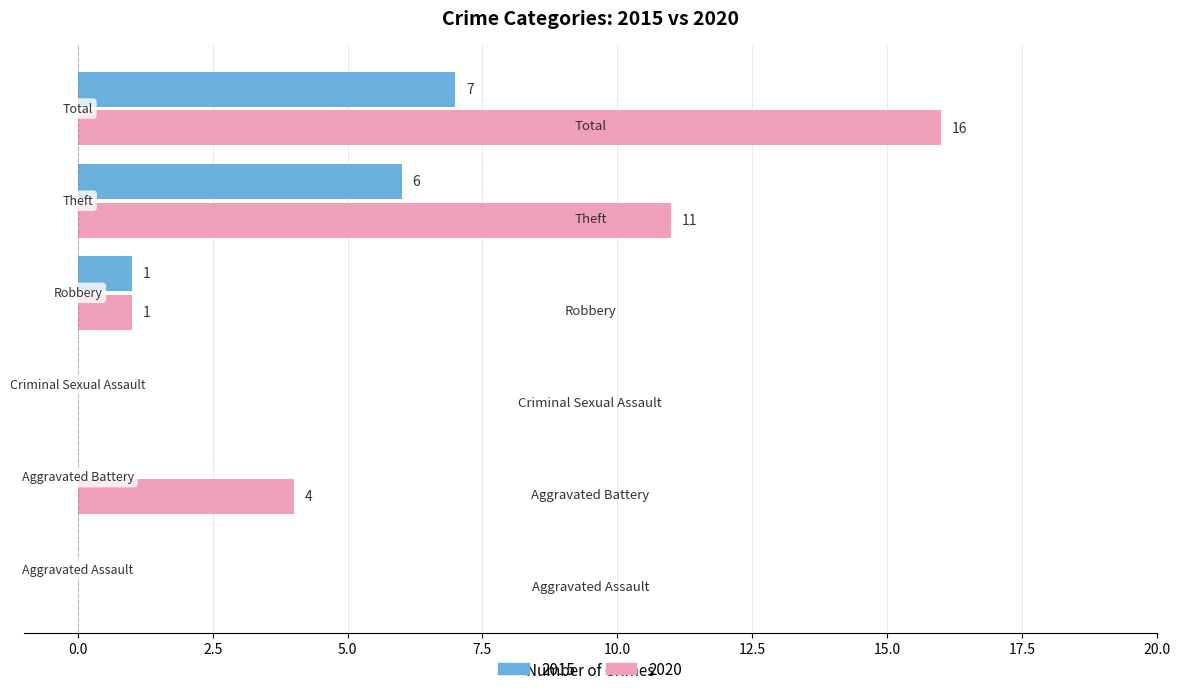

What is the maximum value for 2015?

7